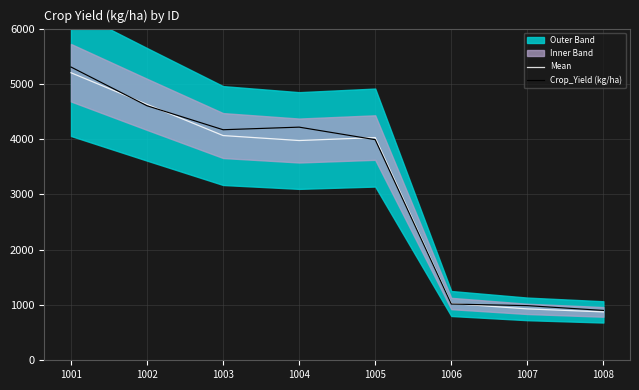

Reading left to right, list all the values displayed in this chart.

Mean: 1001=5201.7	1002=4629.6	1003=4065.1	1004=3975.3	1005=4028.8	1006=1027.0	1007=929.6	1008=875.1
Crop_Yield (kg/ha): 1001=5305.1	1002=4604.0	1003=4170.5	1004=4217.4	1005=3991.1	1006=1017.4	1007=988.4	1008=902.0